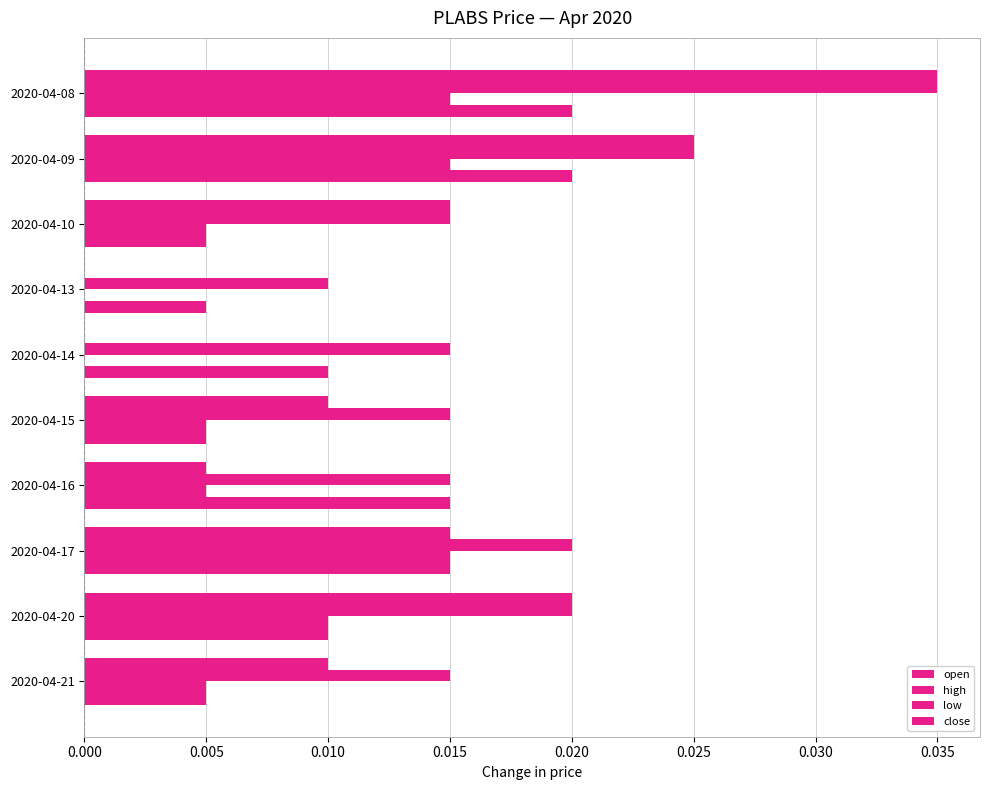

How many categories are shown in the chart?

10